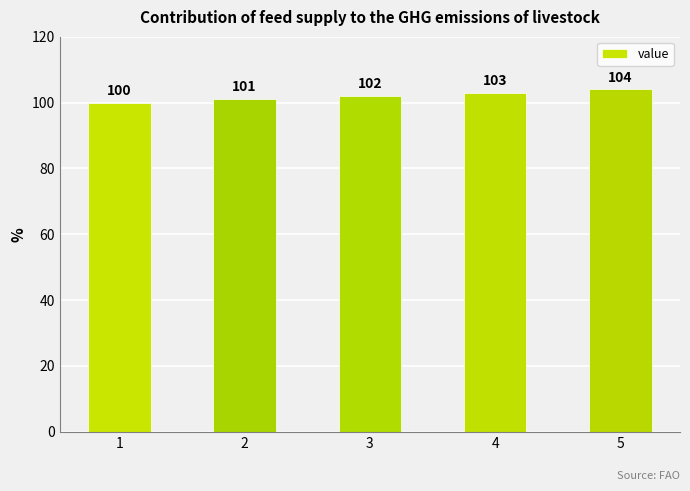

What is the change in value from 2 to 5?

+3